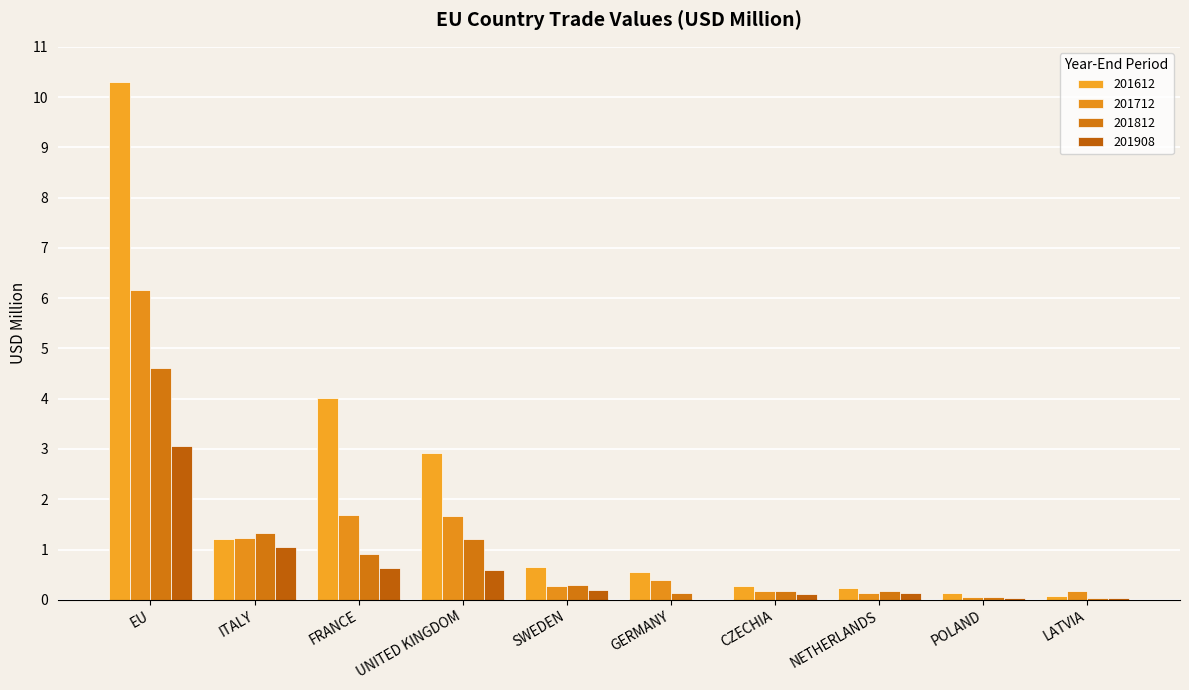

At which label is 201712 closest to 3?

FRANCE